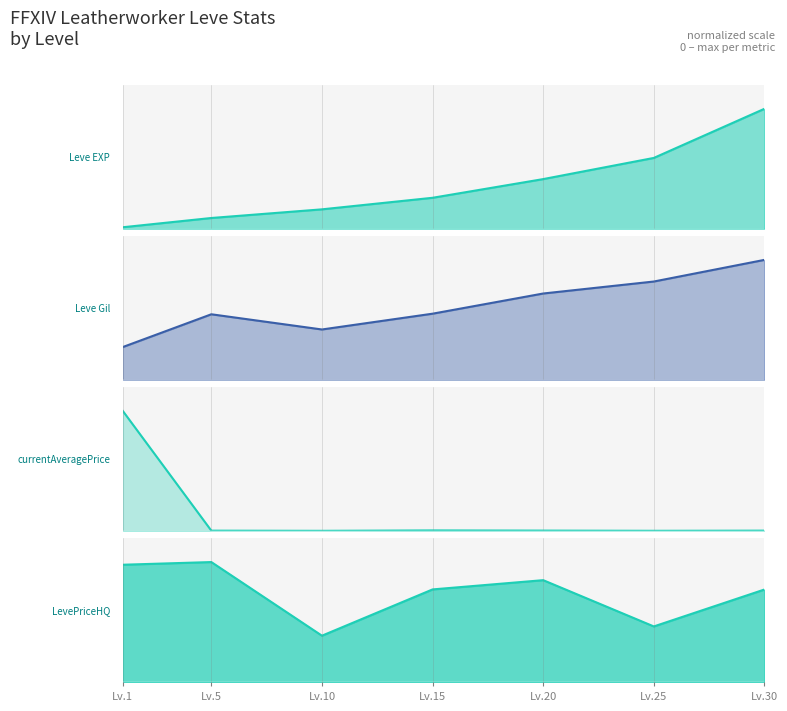

Where do currentAveragePrice line and LevePriceHQ line first cross each other?

Lv.1 and Lv.5